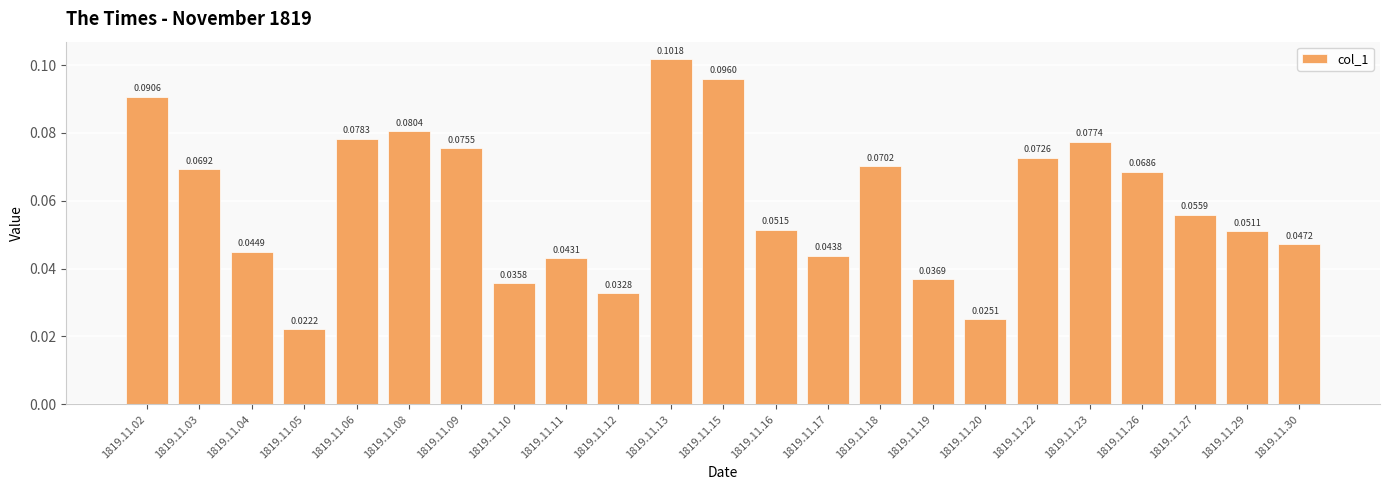

What is the sum of all values?

1.4